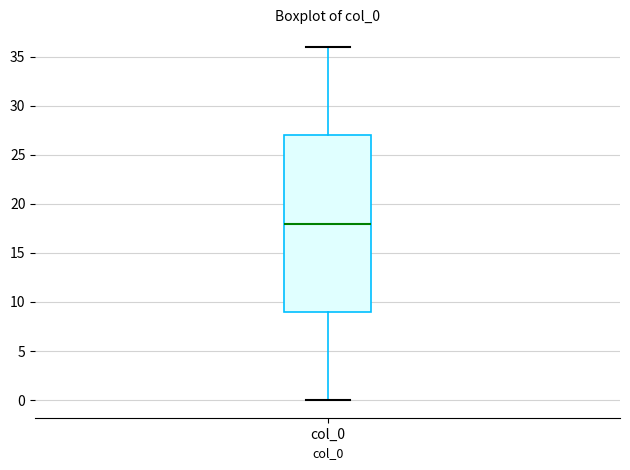

Read this box plot against the y-axis: the position of the median line, the range covered by the box, and the ends of both whiskers. The values are not printed on the chart, so give them approximately, as read against the axis.

median 18, box 9 to 27, whiskers 0 to 36